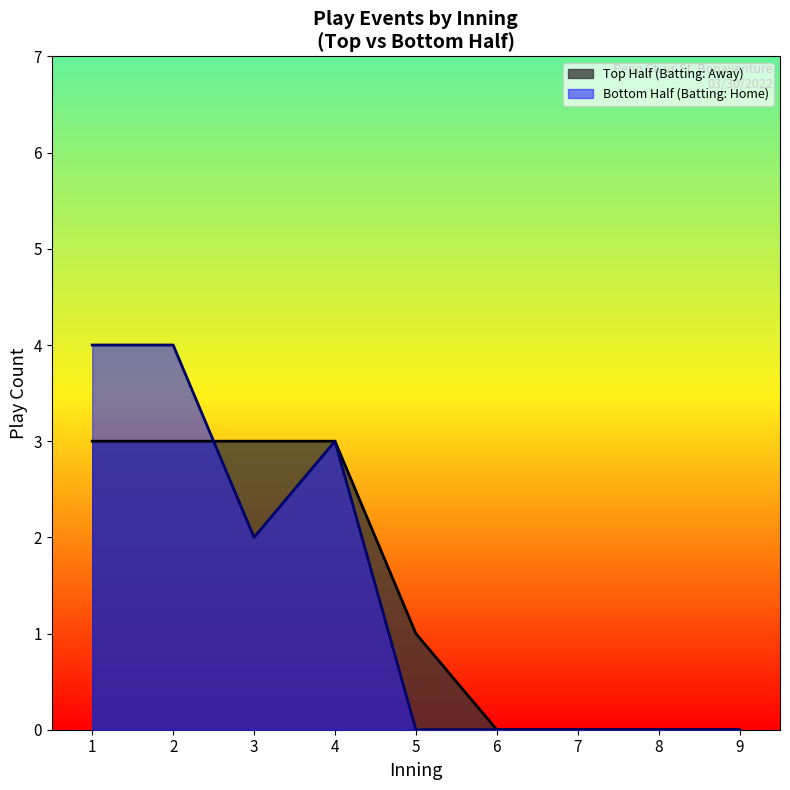

Is it true that Bottom Half (Batting: Home) equals 0 at 7?

True